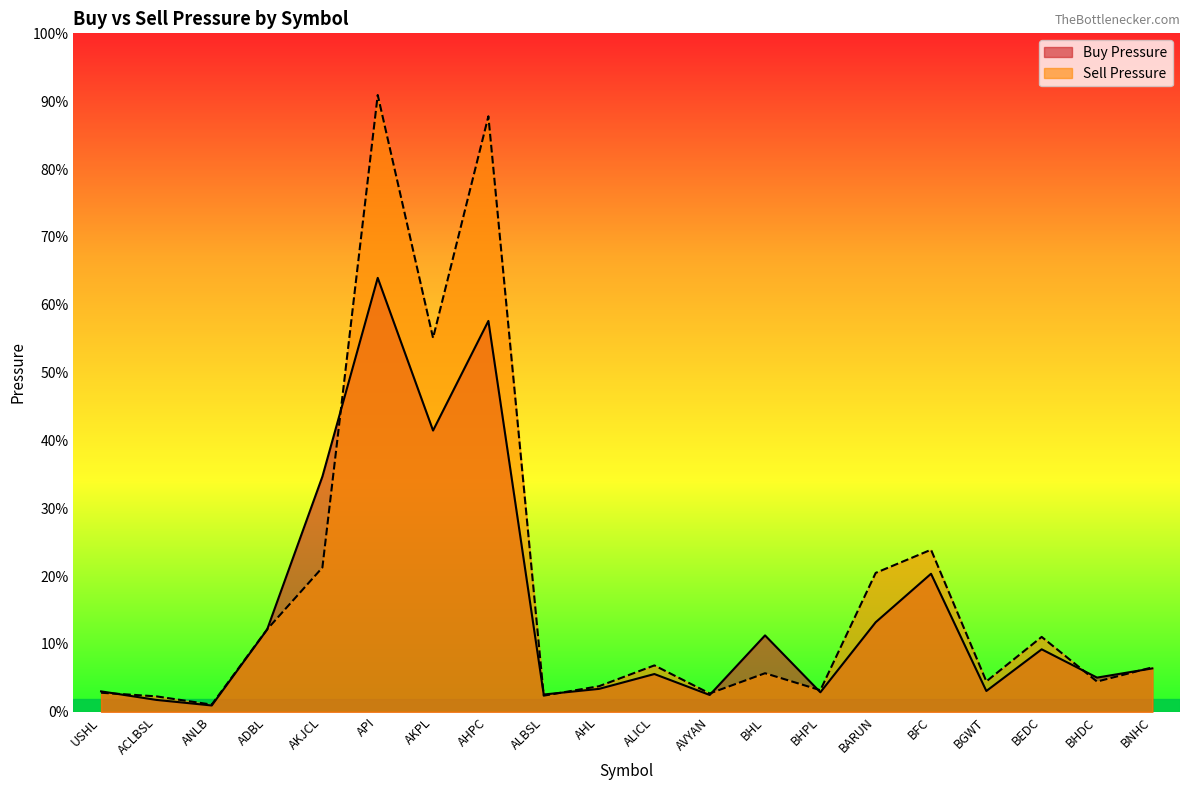

The value of Buy Pressure at ANLB is 501617. True or false?

False